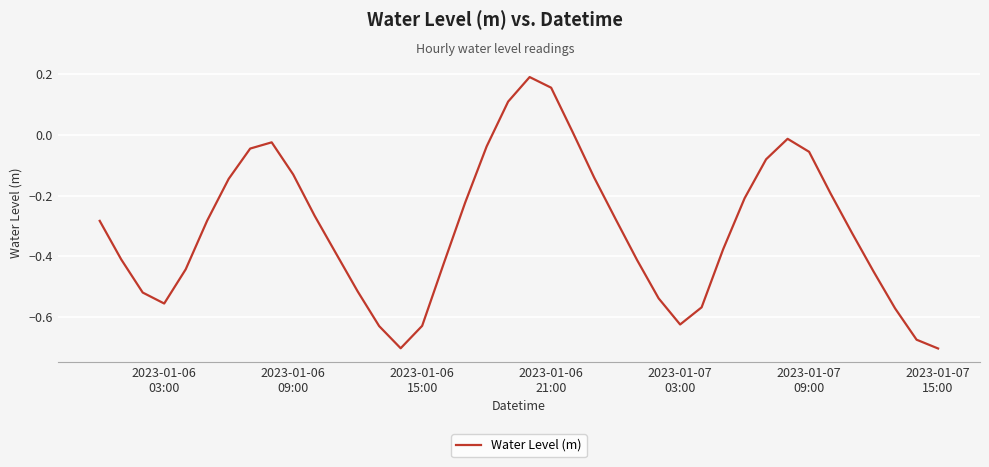

What is the difference between the maximum and minimum values?

0.9